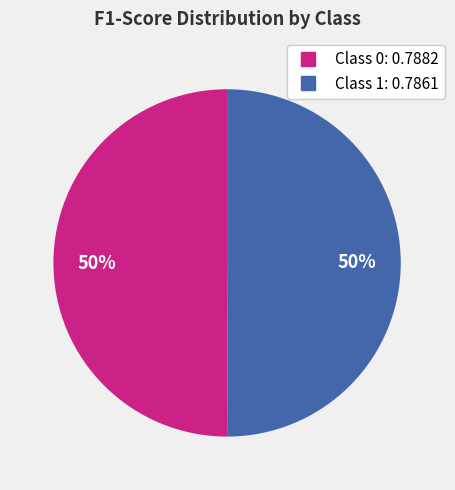

To the nearest percent, what is the average slice percentage?

50%